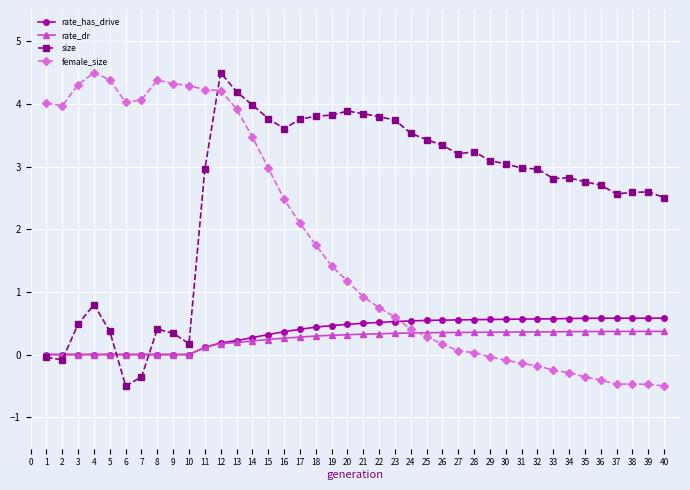

Rank the series by their maximum value, from highest to lowest.

size, female_size, rate_has_drive, rate_dr